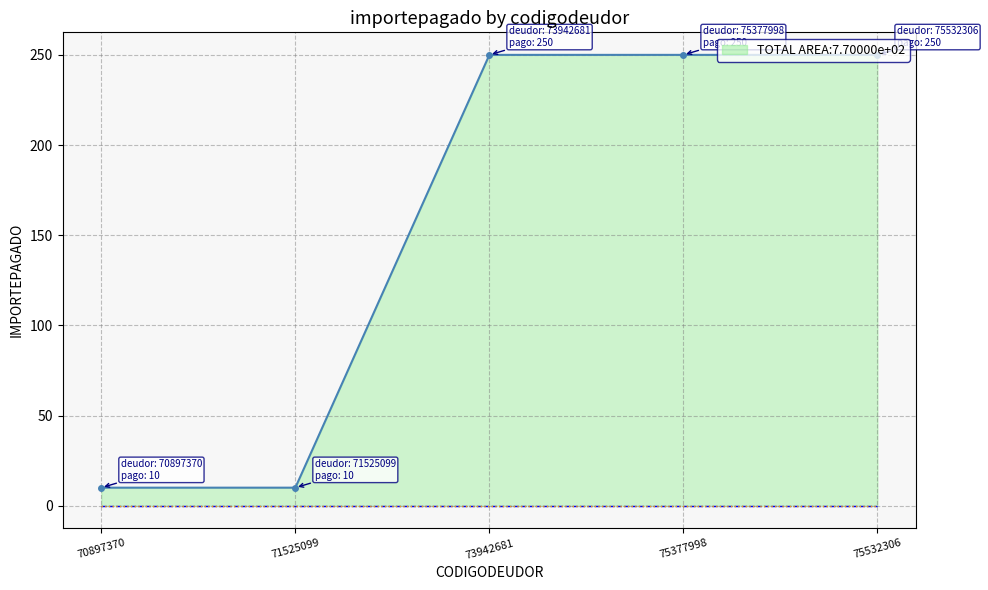

True or false: importemora_line has more than 1 points higher than both neighbors.

False